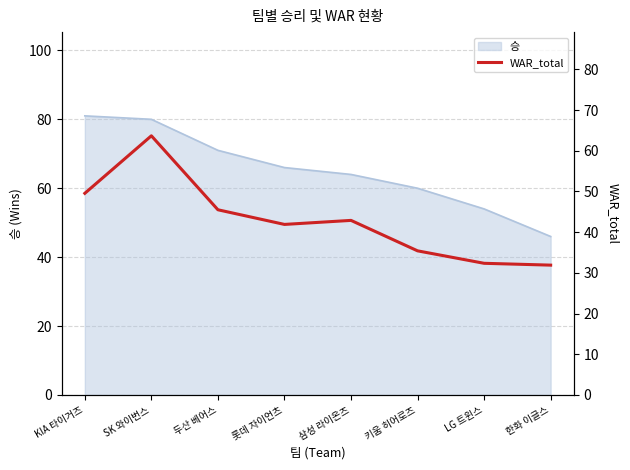

True or false: the data shows 42.9 at 삼성 라이온즈.

True